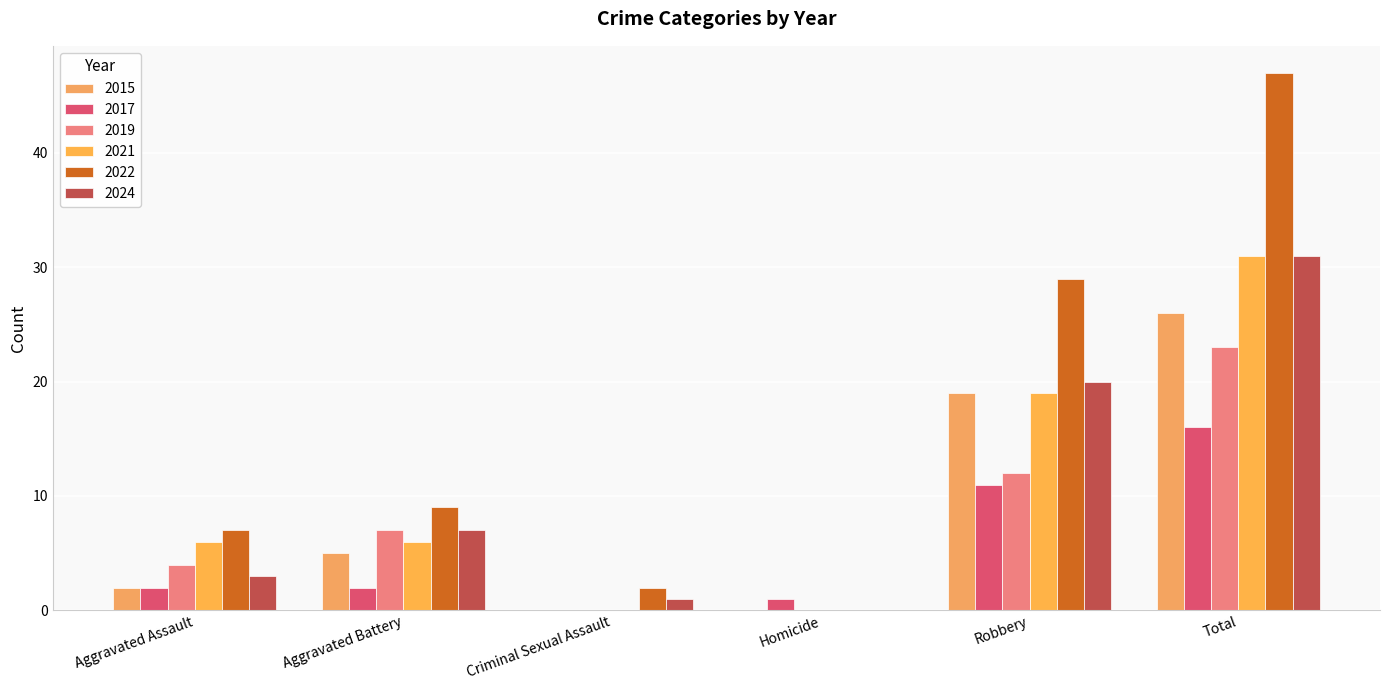

How many series are shown in this chart?

6